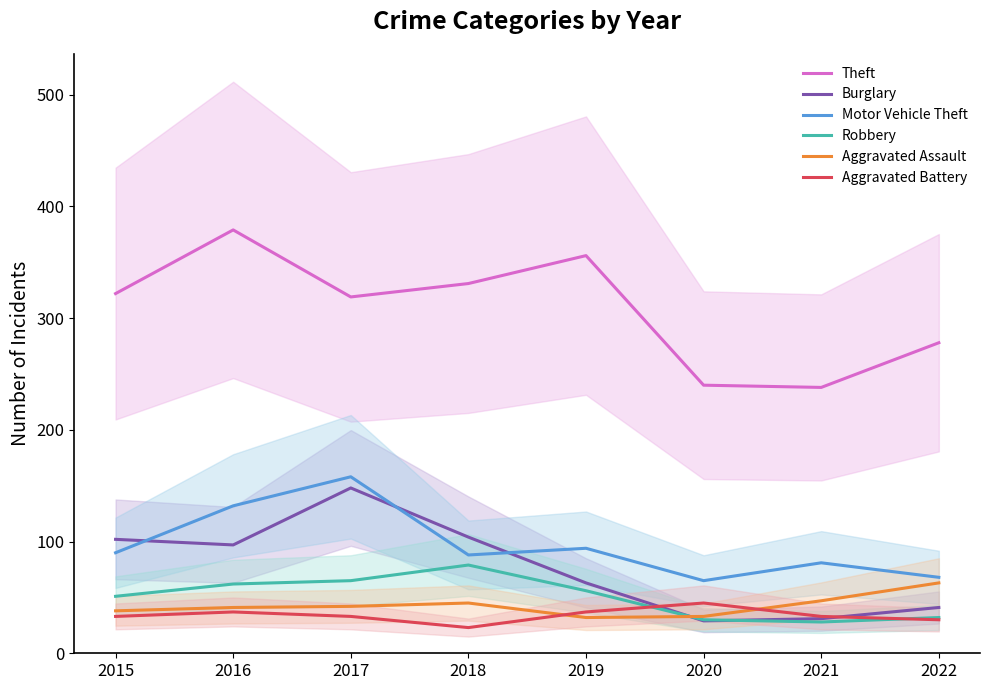

What is the value of the Theft point at the 7th from the left?

238